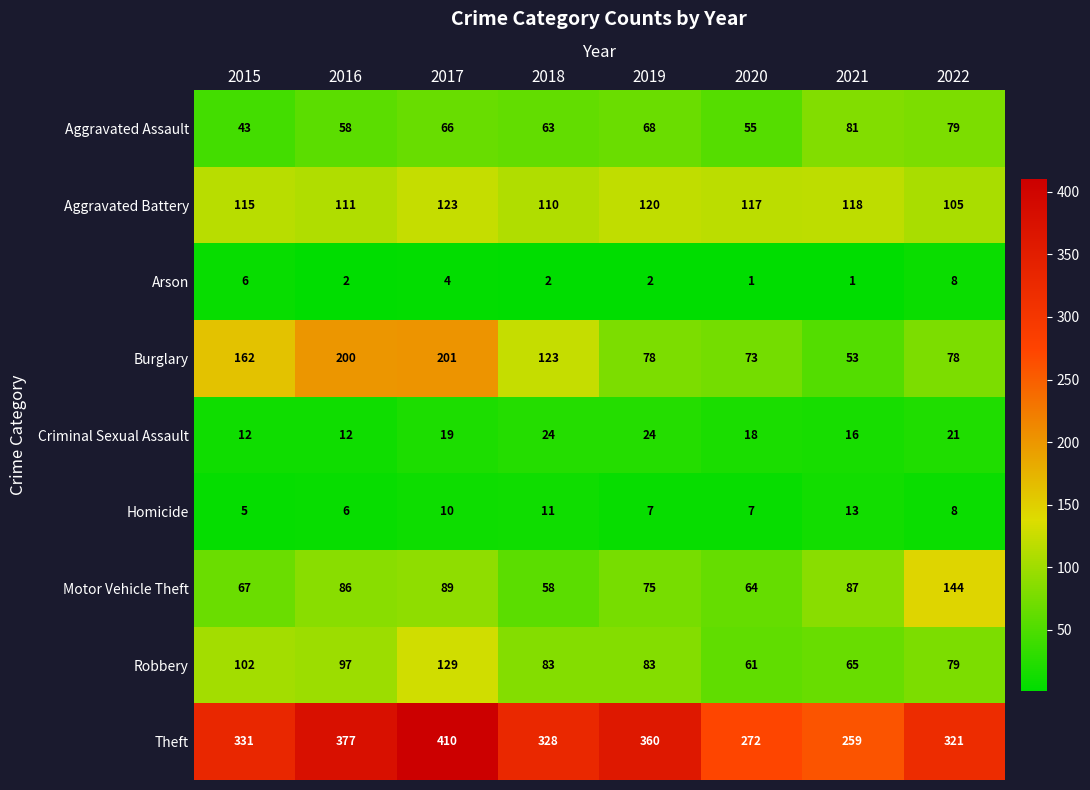

What is the sum of all Motor Vehicle Theft values?

670